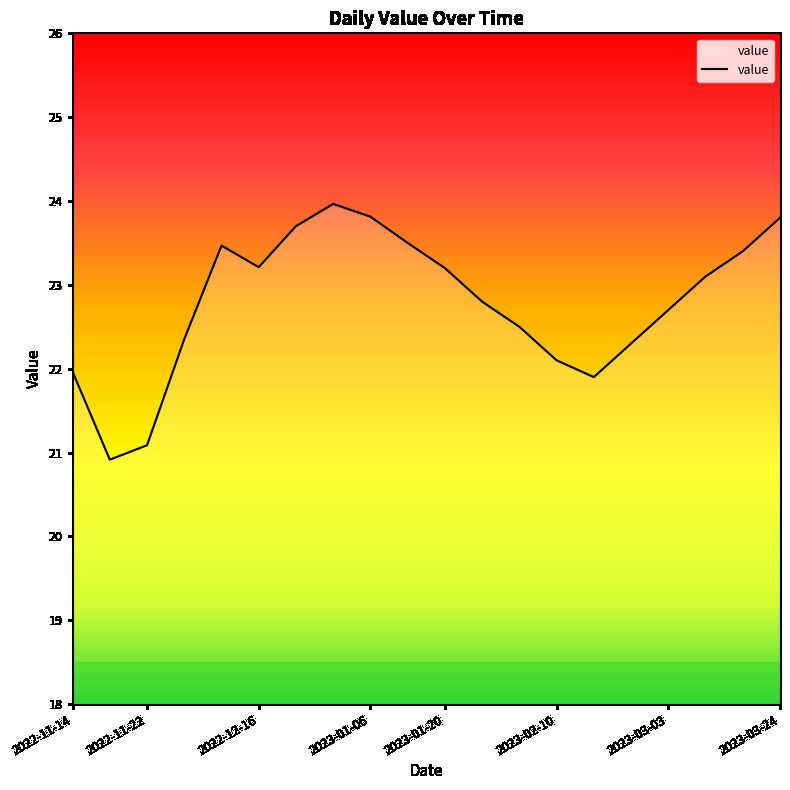

What is the greatest value displayed?

24.0